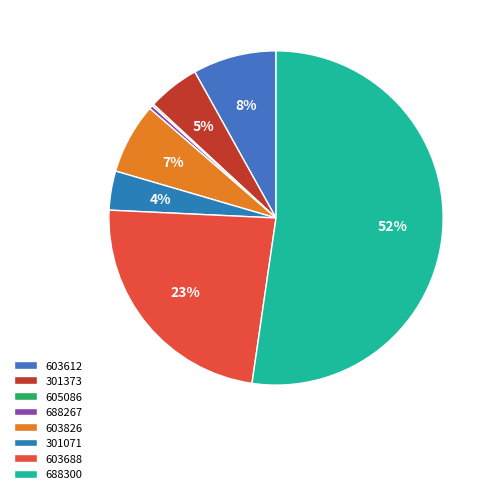

The 603688 slice represents 23% of the pie. True or false?

True